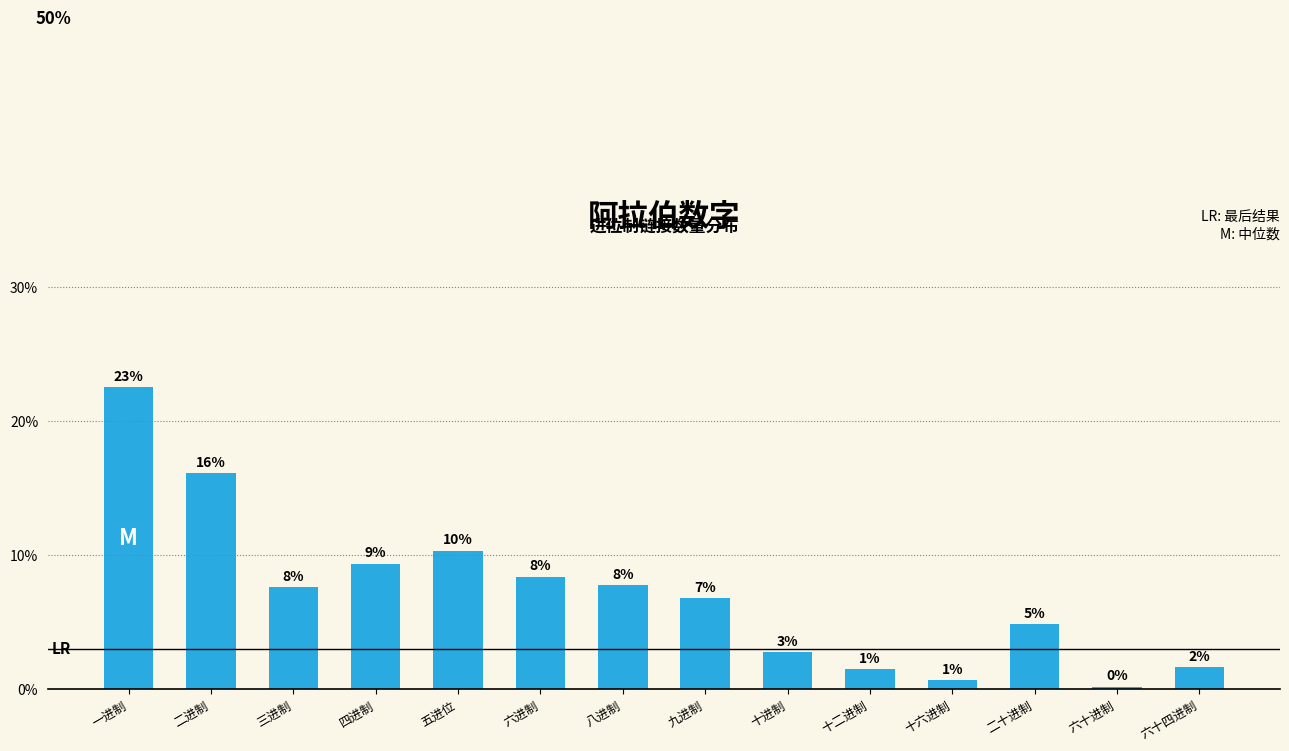

What is the average value?

7.1